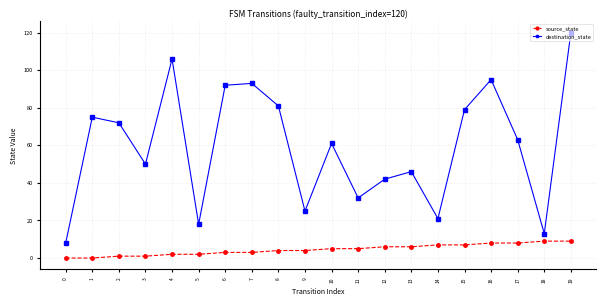

Which series has the largest range (max minus min)?

destination_state